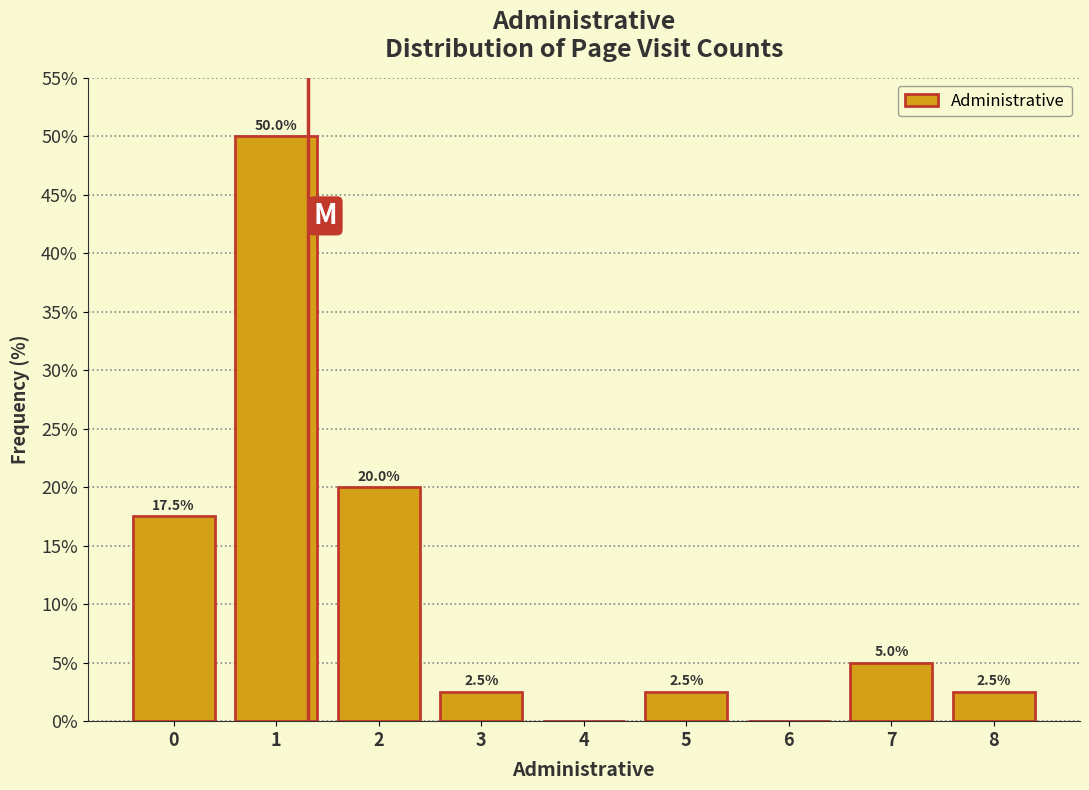

Reading right to left, list all the values displayed in this chart.

8=2.5	7=5.0	6=0.0	5=2.5	4=0.0	3=2.5	2=20.0	1=50.0	0=17.5